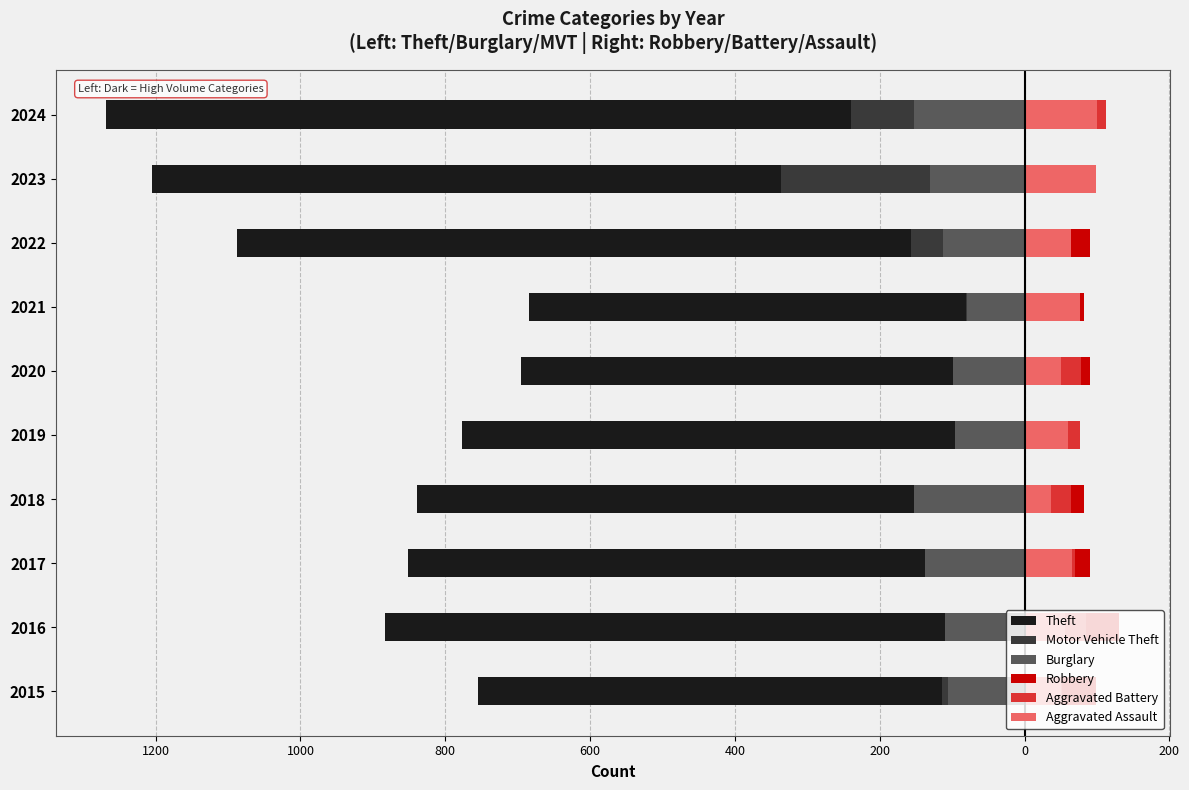

Rank the series at 200 from lowest to highest value.

Theft, Motor Vehicle Theft, Burglary, Aggravated Battery, Aggravated Assault, Robbery